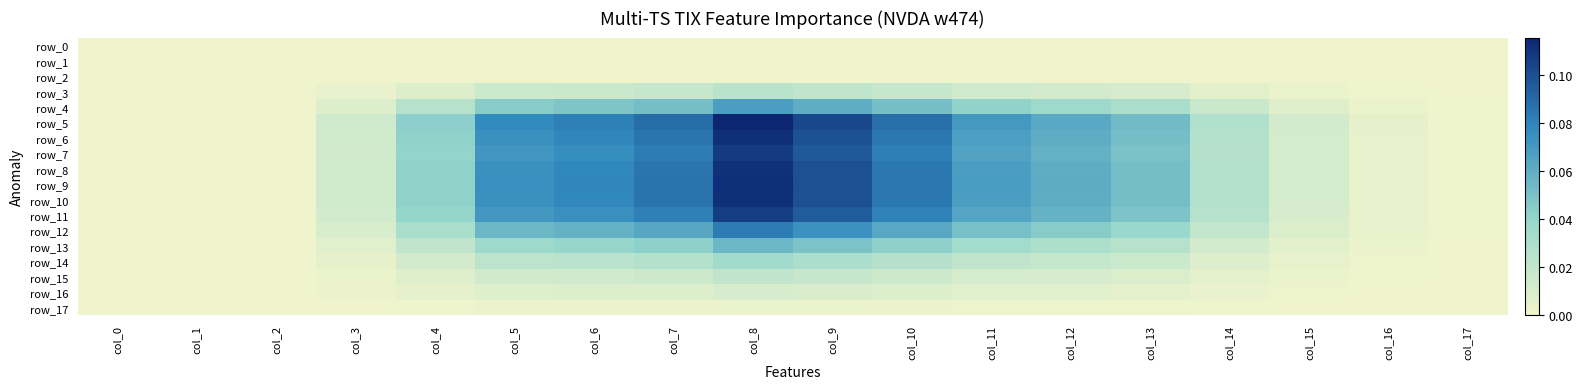

What is the total value across all series at col_14?

0.3